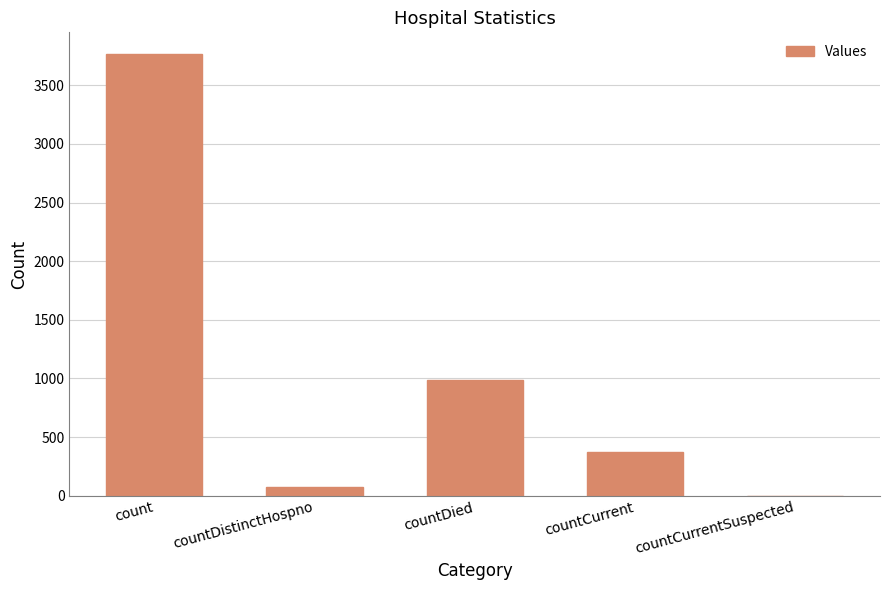

Which has a higher value, countCurrentSuspected or count?

count